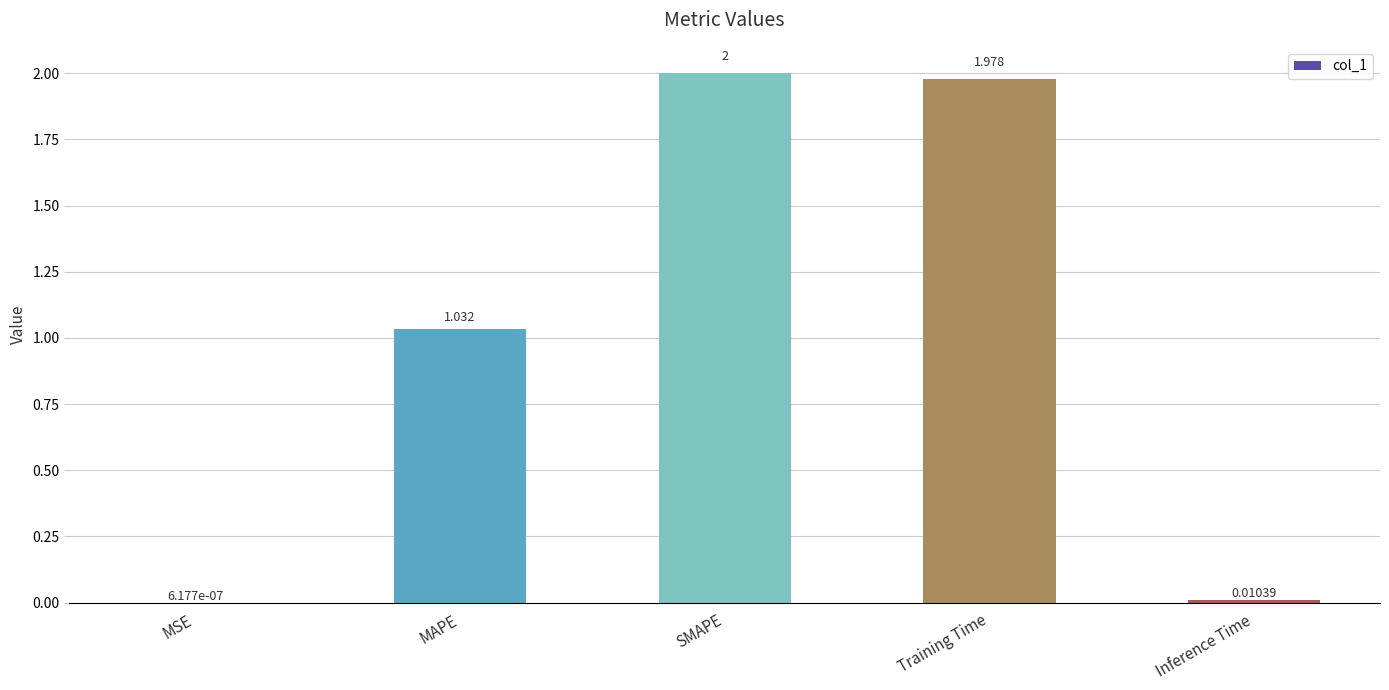

Which has a higher value, SMAPE or Inference Time?

SMAPE